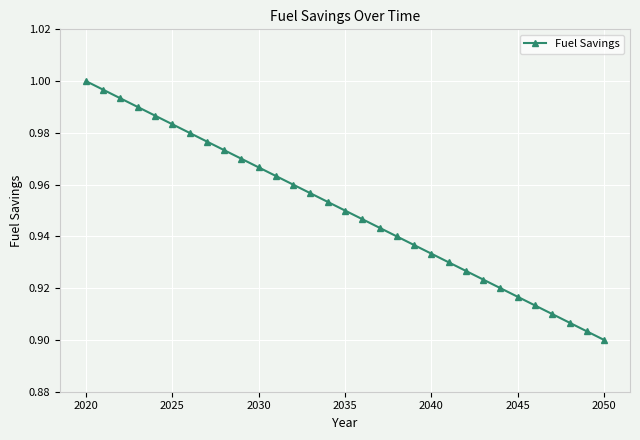

True or false: the data has more than 1 interior local peaks.

False